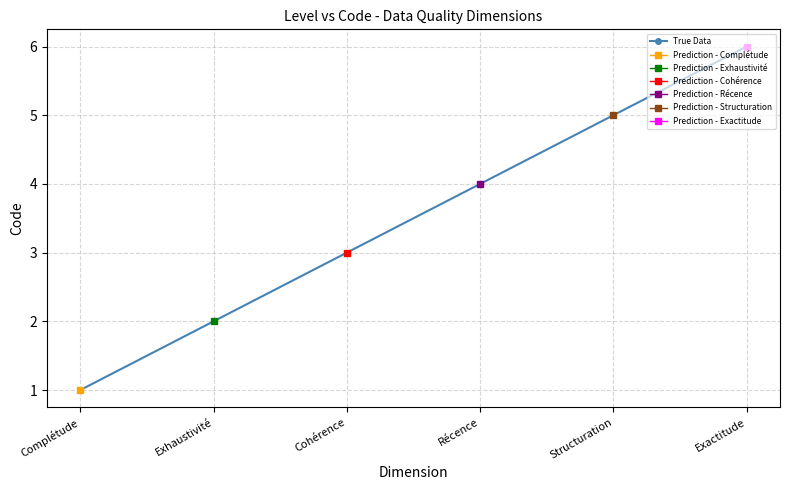

What is the value of the 3rd point from the left?

3